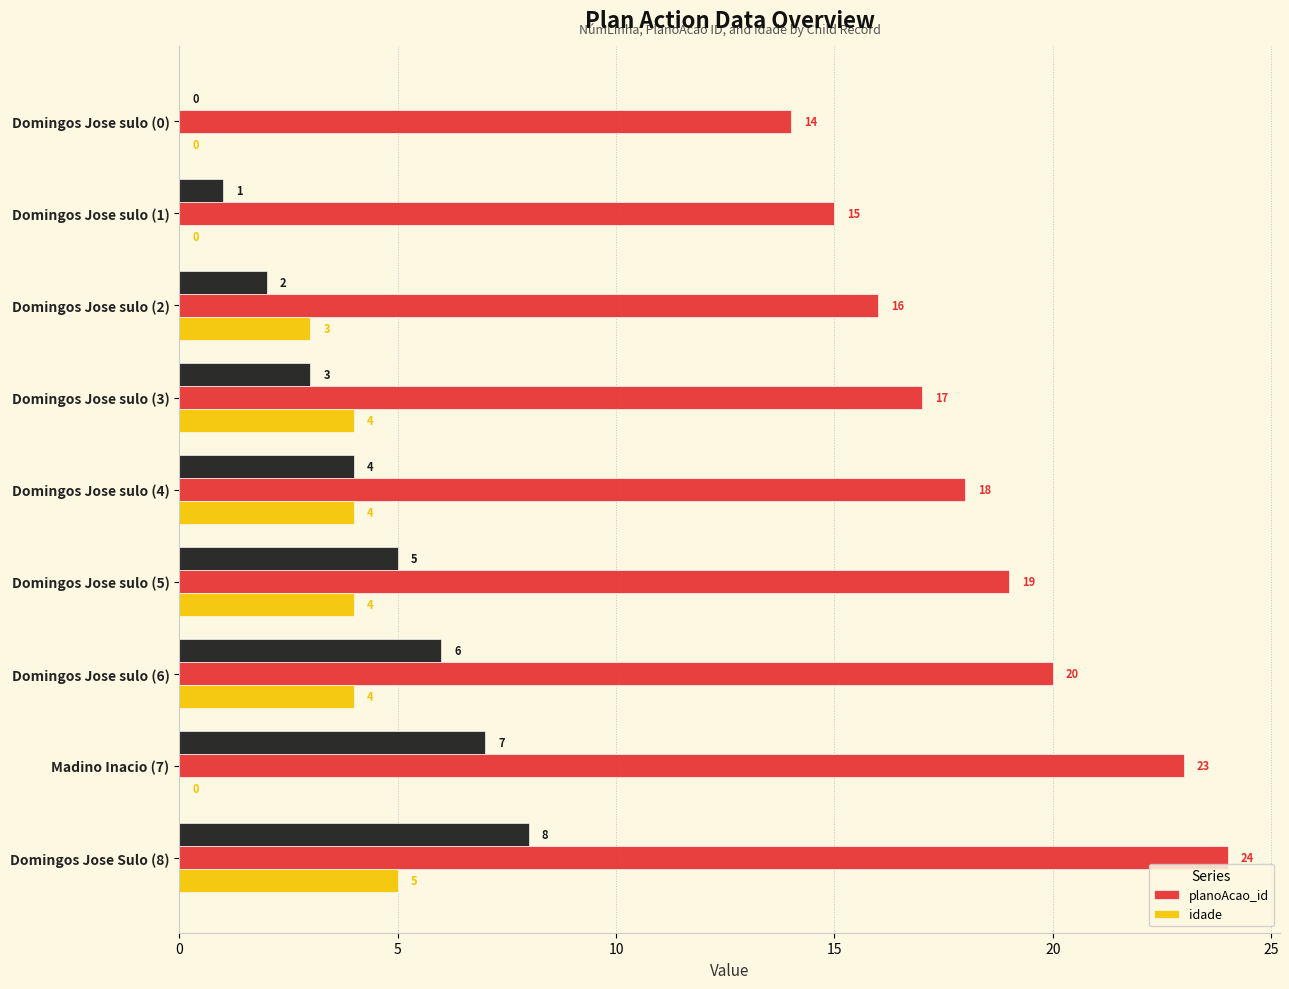

Count the planoAcao_id values in the range 16 to 20.

5